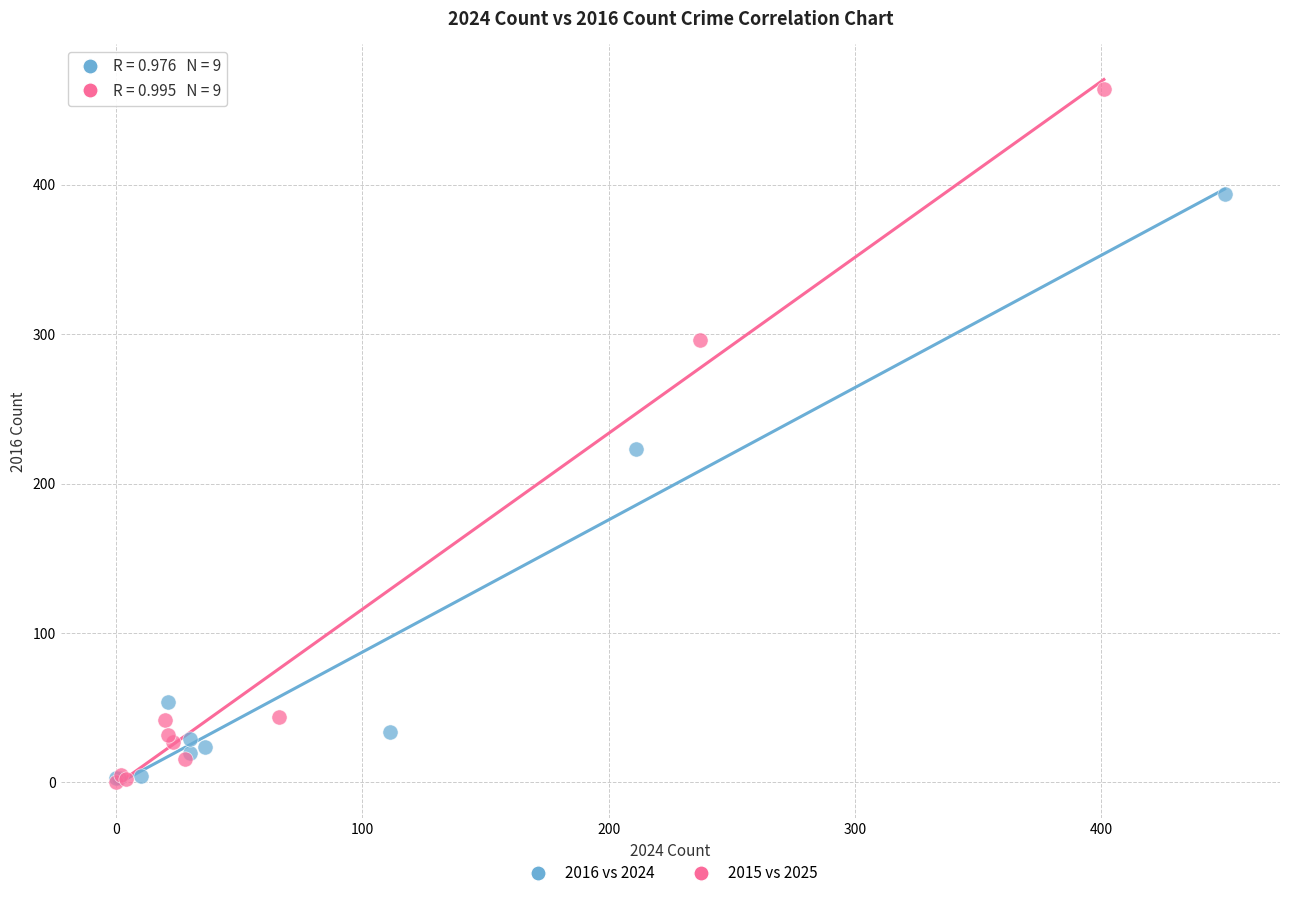

Which series has the widest spread of Y values?

2015 vs 2025